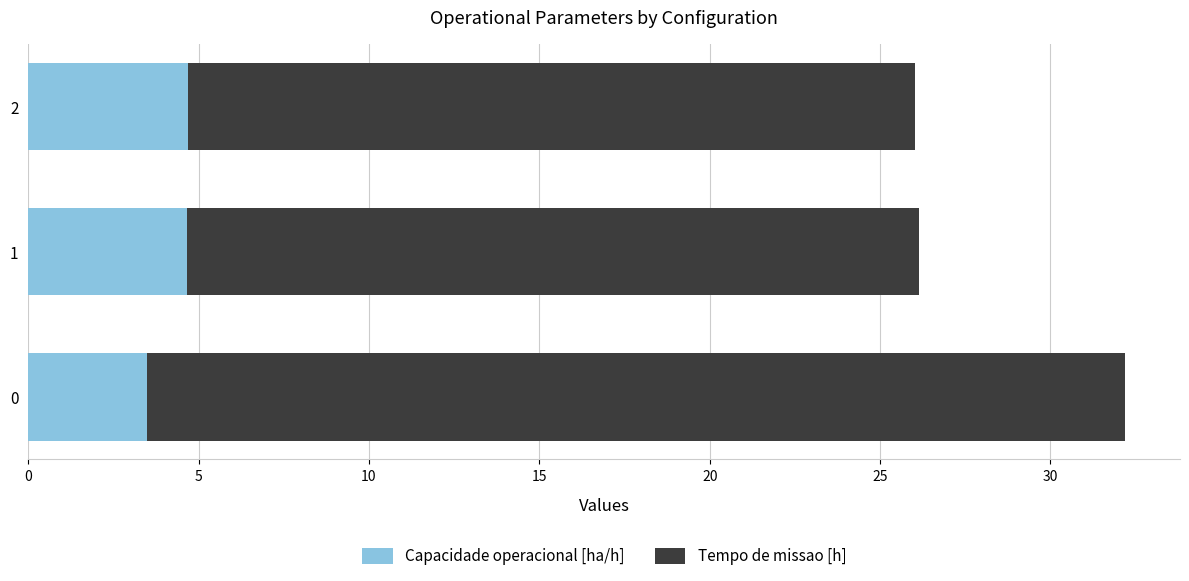

What value does the Capacidade operacional [ha/h] series have at 2?

4.7